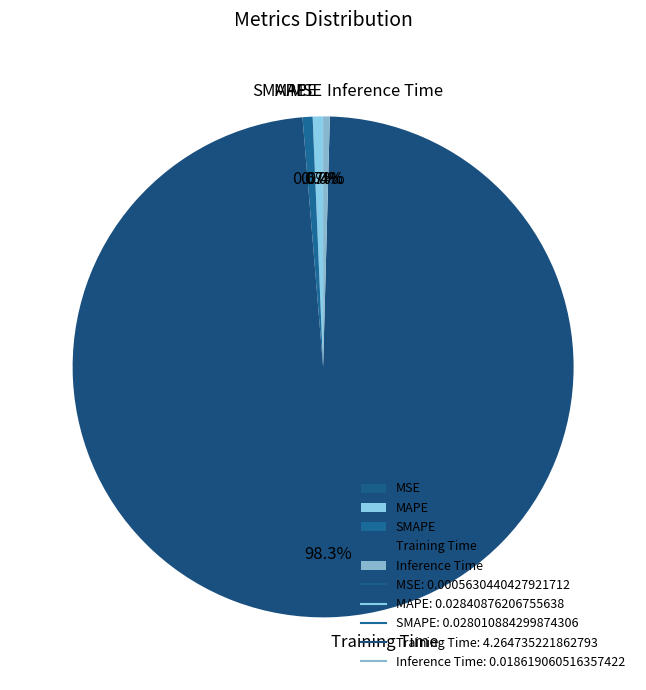

True or false: MAPE accounts for 1% of the total.

True